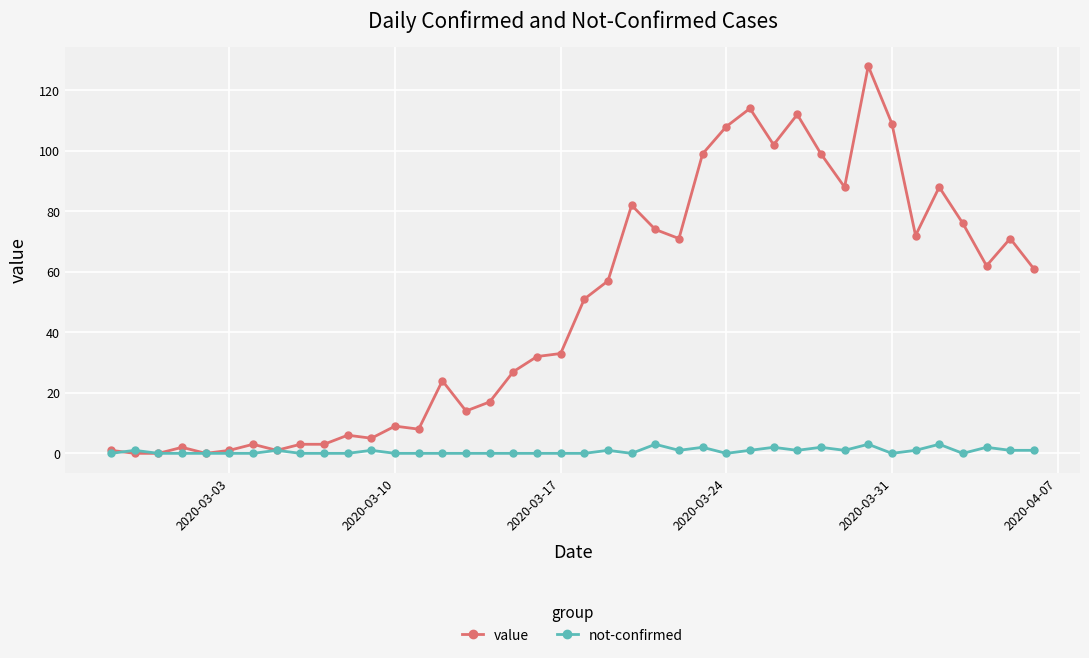

Reading right to left, list all the values displayed in this chart.

value: 61	71	62	76	88	72	109	128	88	99	112	102	114	108	99	71	74	82	57	51	33	32	27	17	14	24	8	9	5	6	3	3	1	3	1	0	2	0	0	1
not-confirmed: 1	1	2	0	3	1	0	3	1	2	1	2	1	0	2	1	3	0	1	0	0	0	0	0	0	0	0	0	1	0	0	0	1	0	0	0	0	0	1	0